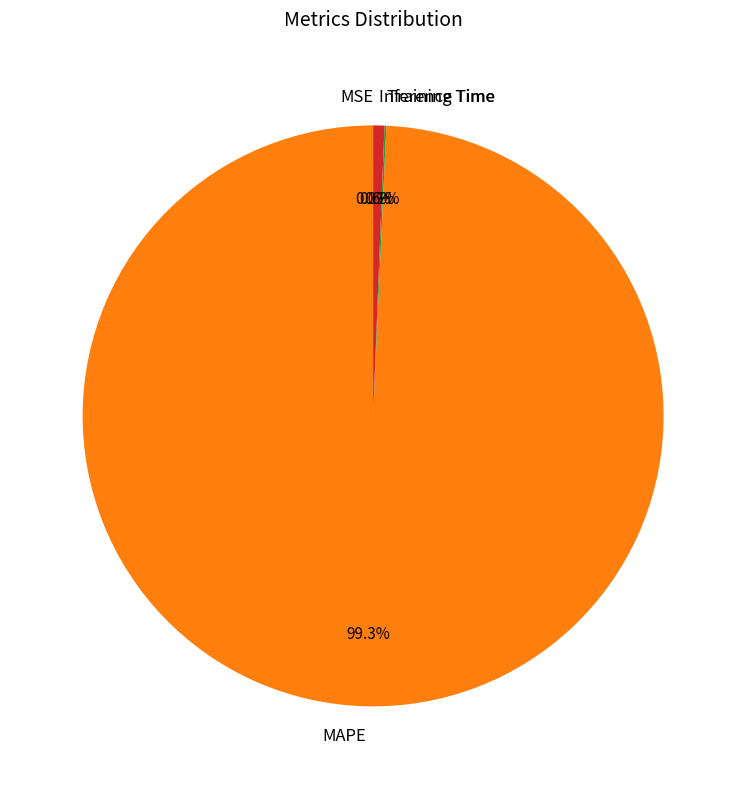

Which category has the biggest portion of the pie?

MAPE